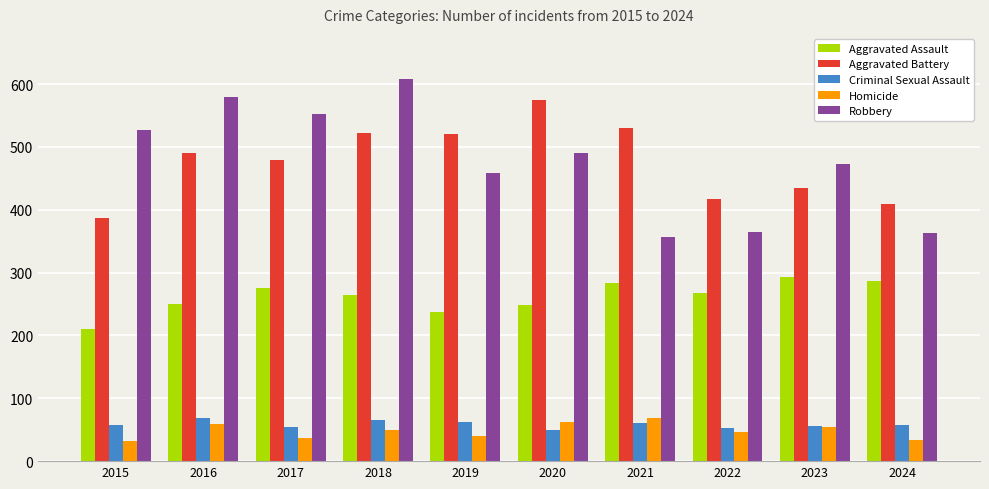

What is the sum of the Criminal Sexual Assault values at 2022 and 2017?

107